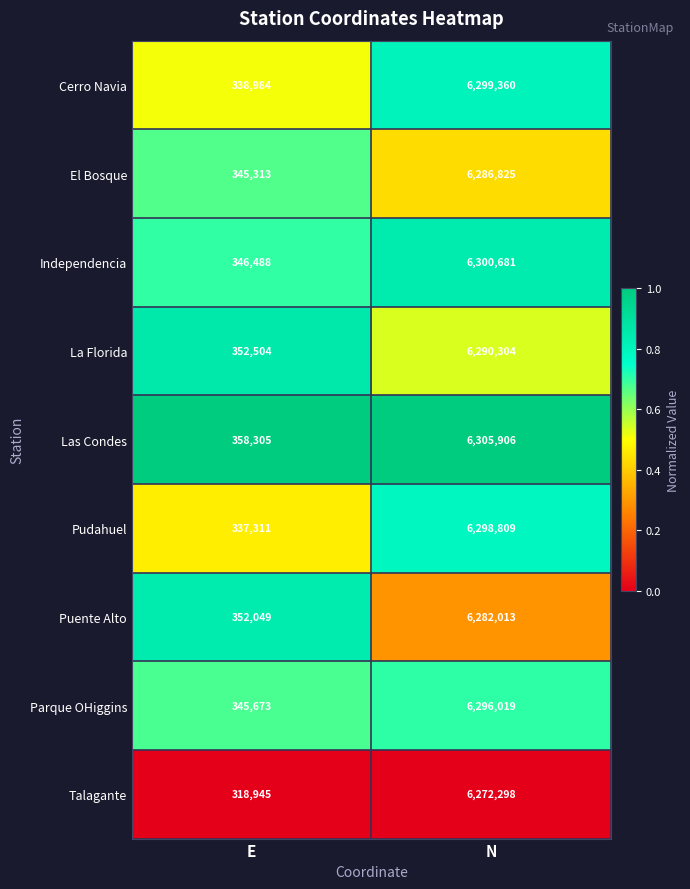

Which series changed the most between E and N?

Pudahuel